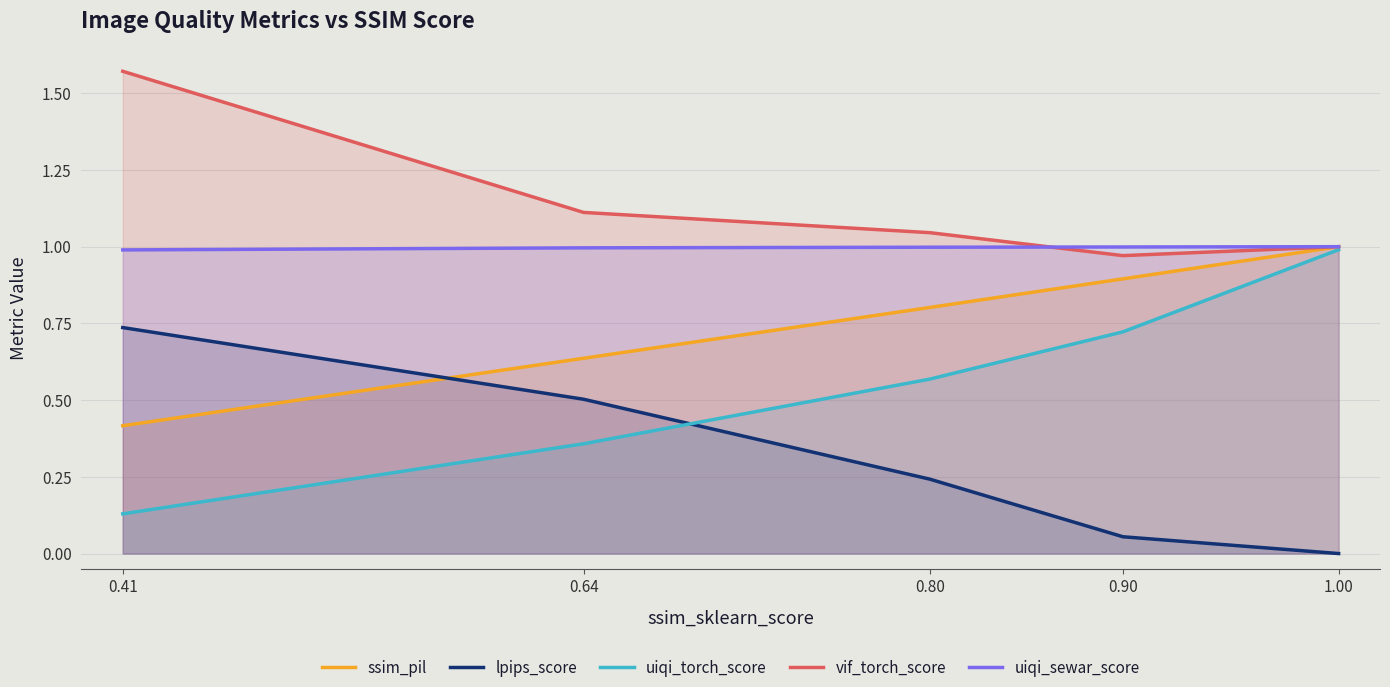

What is the sum of all uiqi_sewar_score values?

5.0